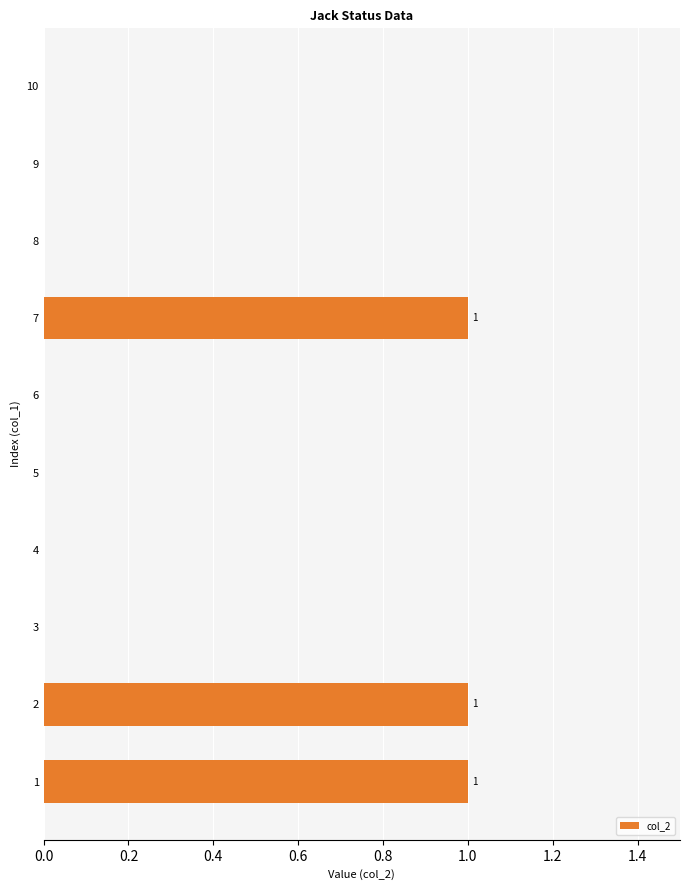

The value at 8 is 0. True or false?

True